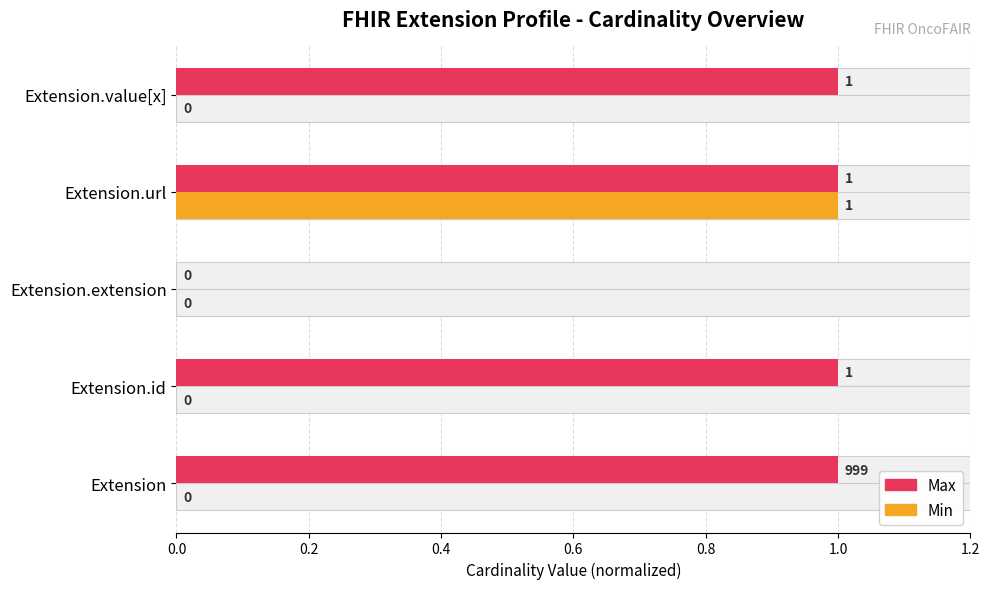

List the series in order of their peak value, highest first.

Max, Min